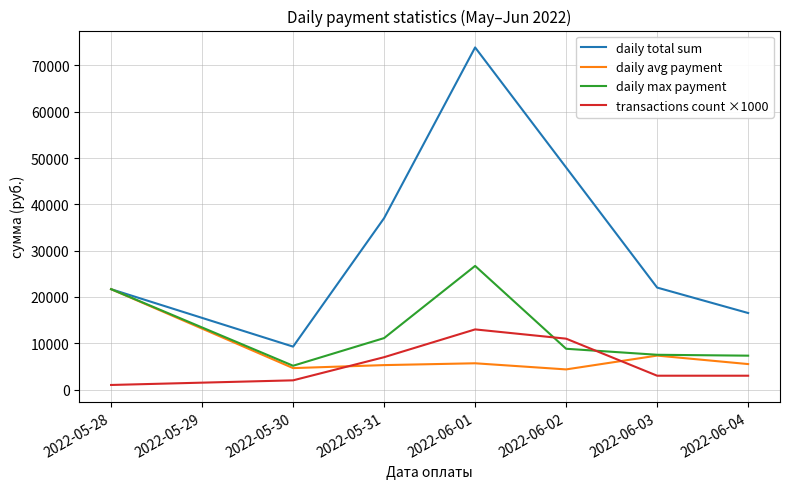

The value of transactions count ×1000 at 2022-05-31 is 11616.4. True or false?

False